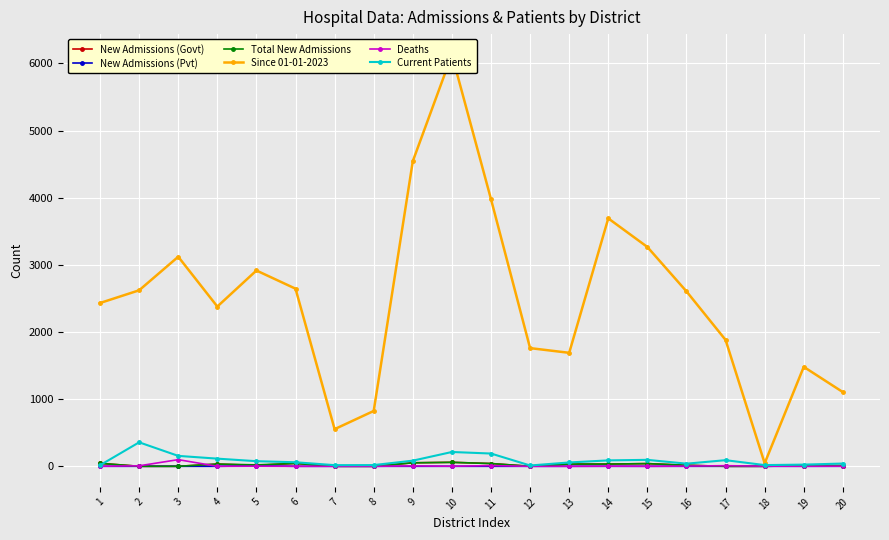

True or false: New Admissions (Govt) has more than 2 points higher than both neighbors.

True